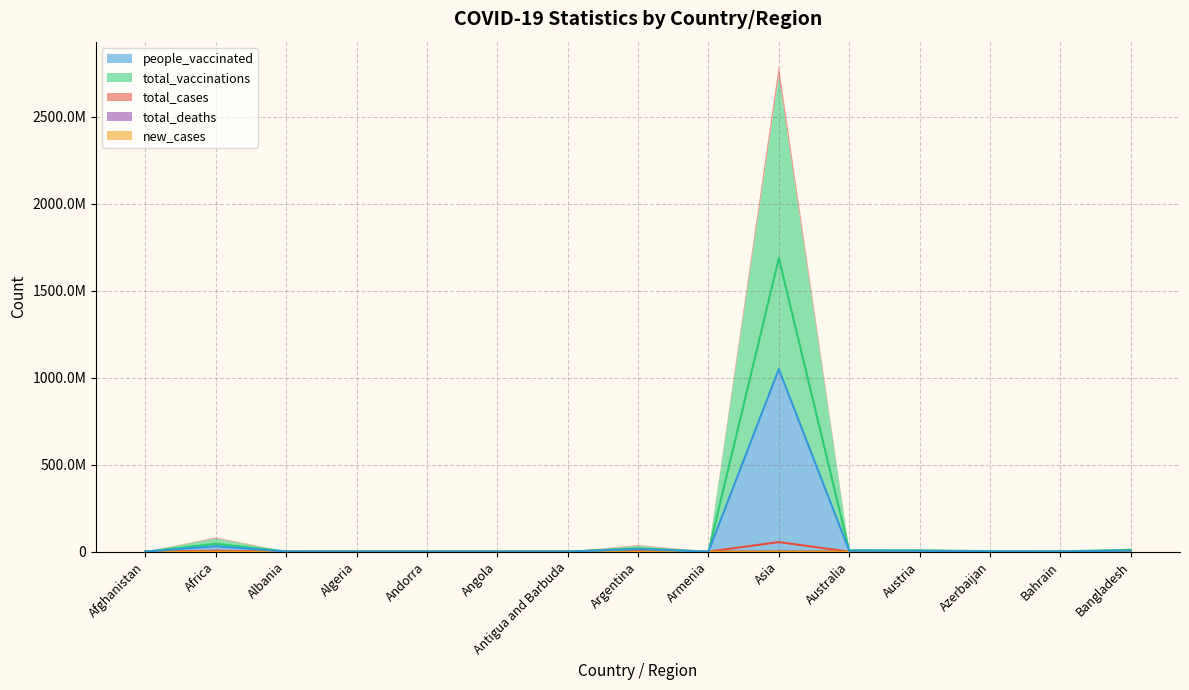

At which category does the chart reach its minimum across all series?

Antigua and Barbuda